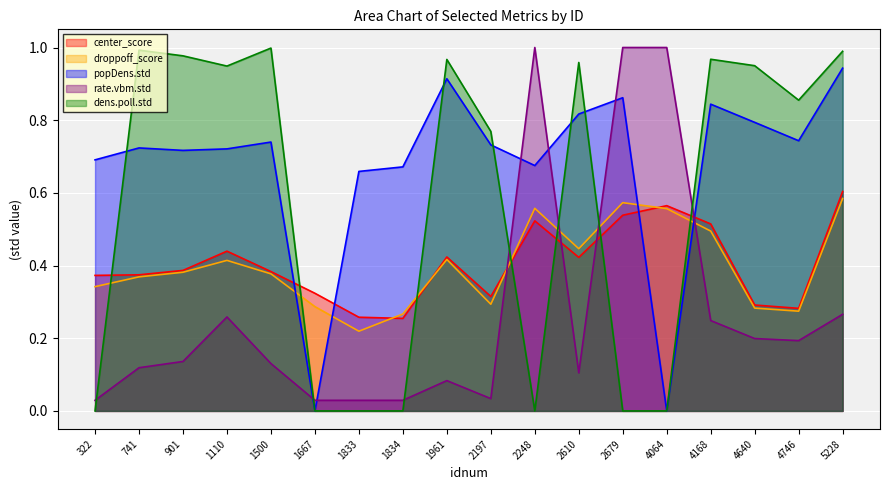

How many droppoff_score values are between 0 and 1?

18